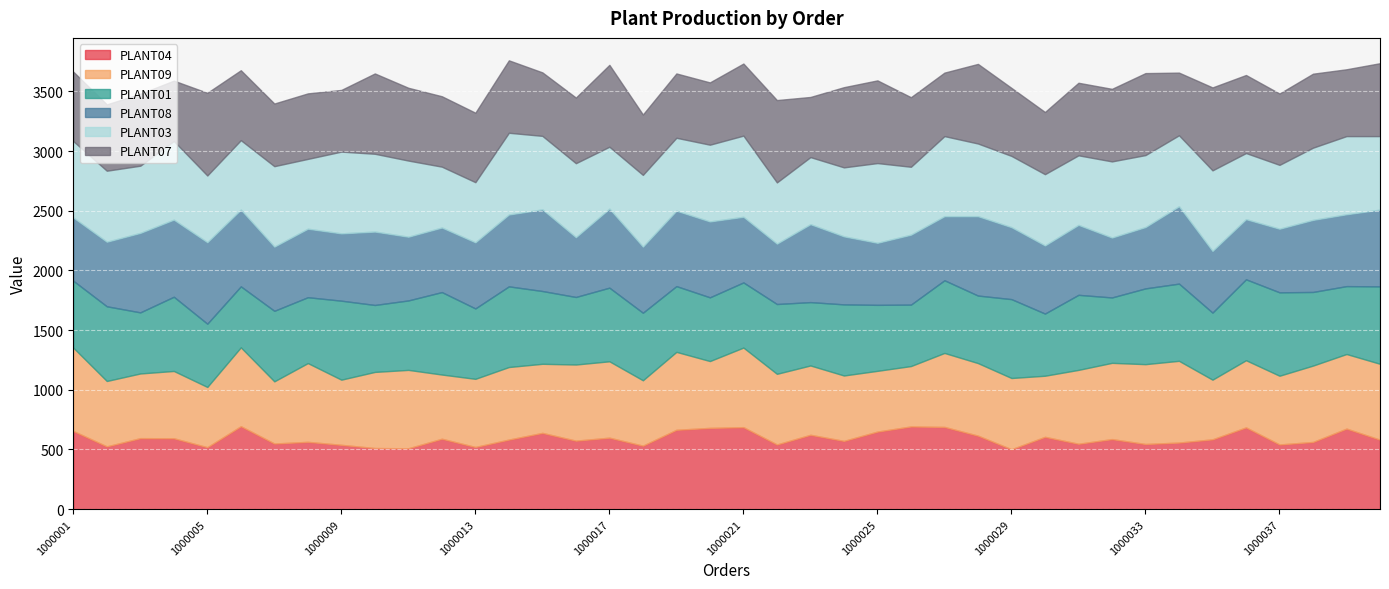

What is the difference between the PLANT01 values at 1000031 and 1000009?

33